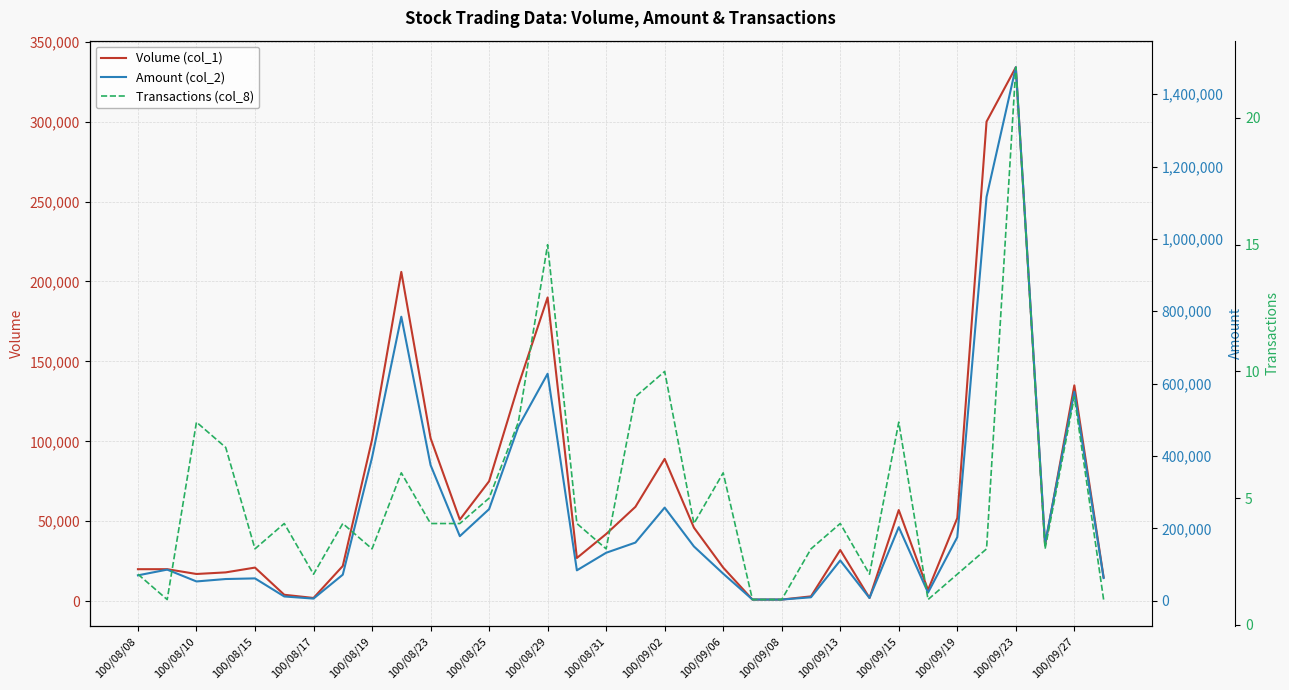

True or false: Transactions (col_8) and Volume (col_1) intersect in this chart.

False